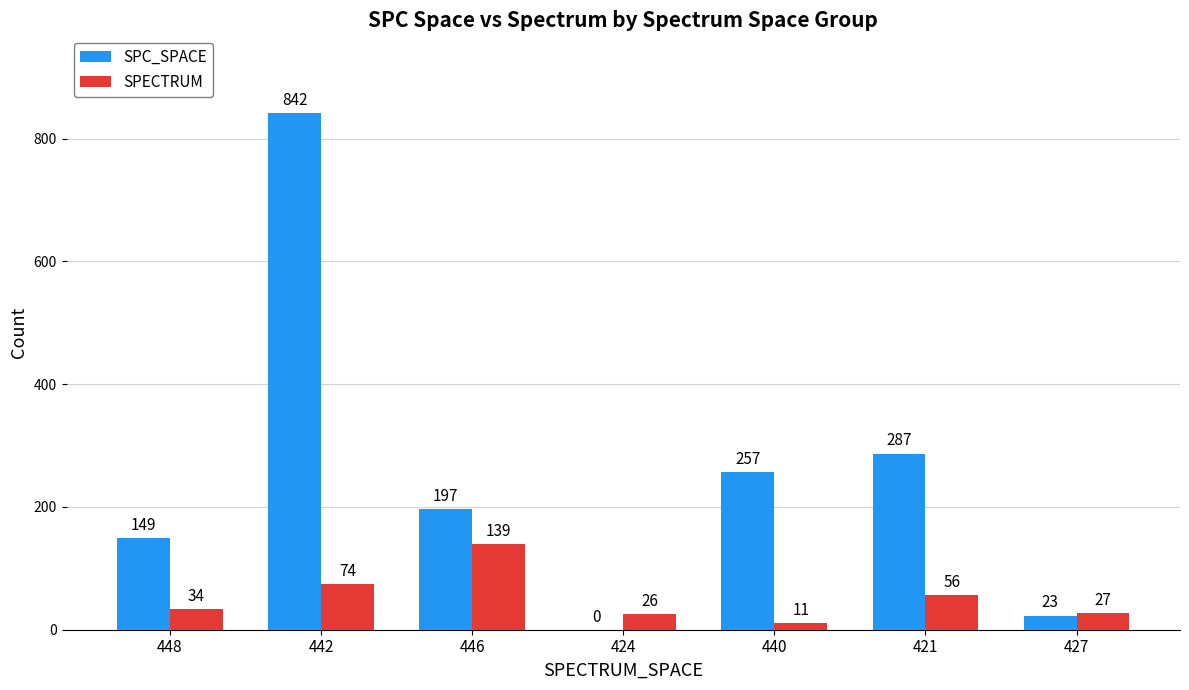

Is it true that SPC_SPACE equals 204 at 448?

False